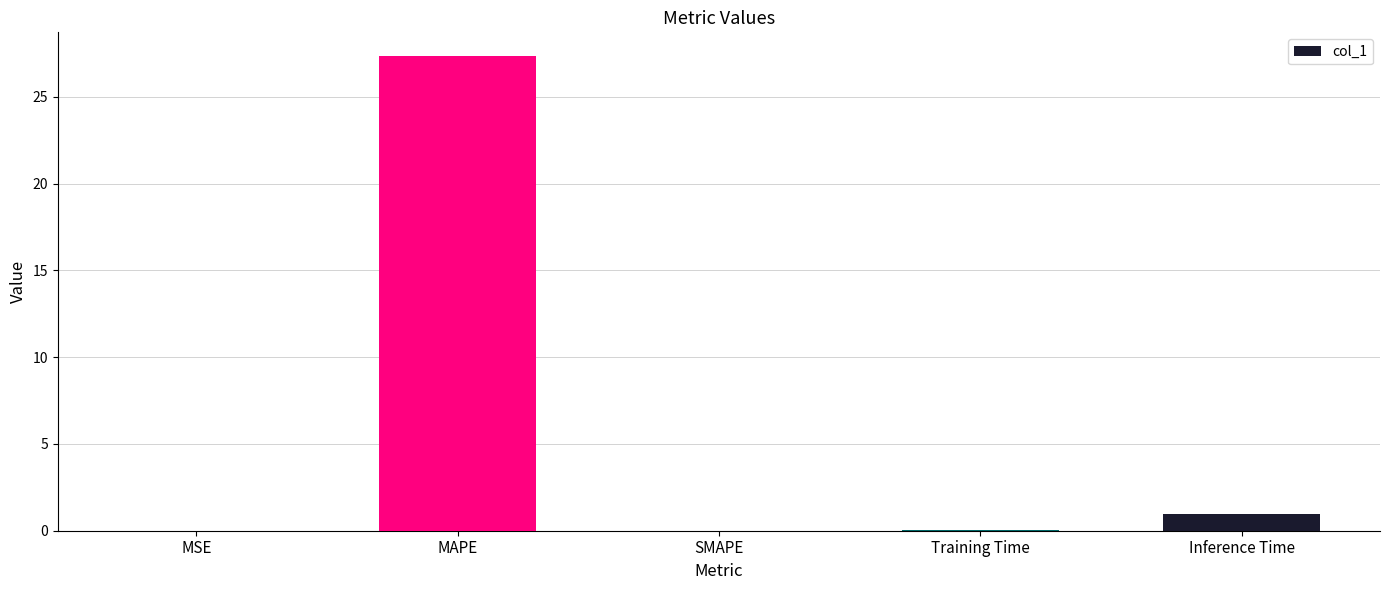

What is the sum of all values?

28.4